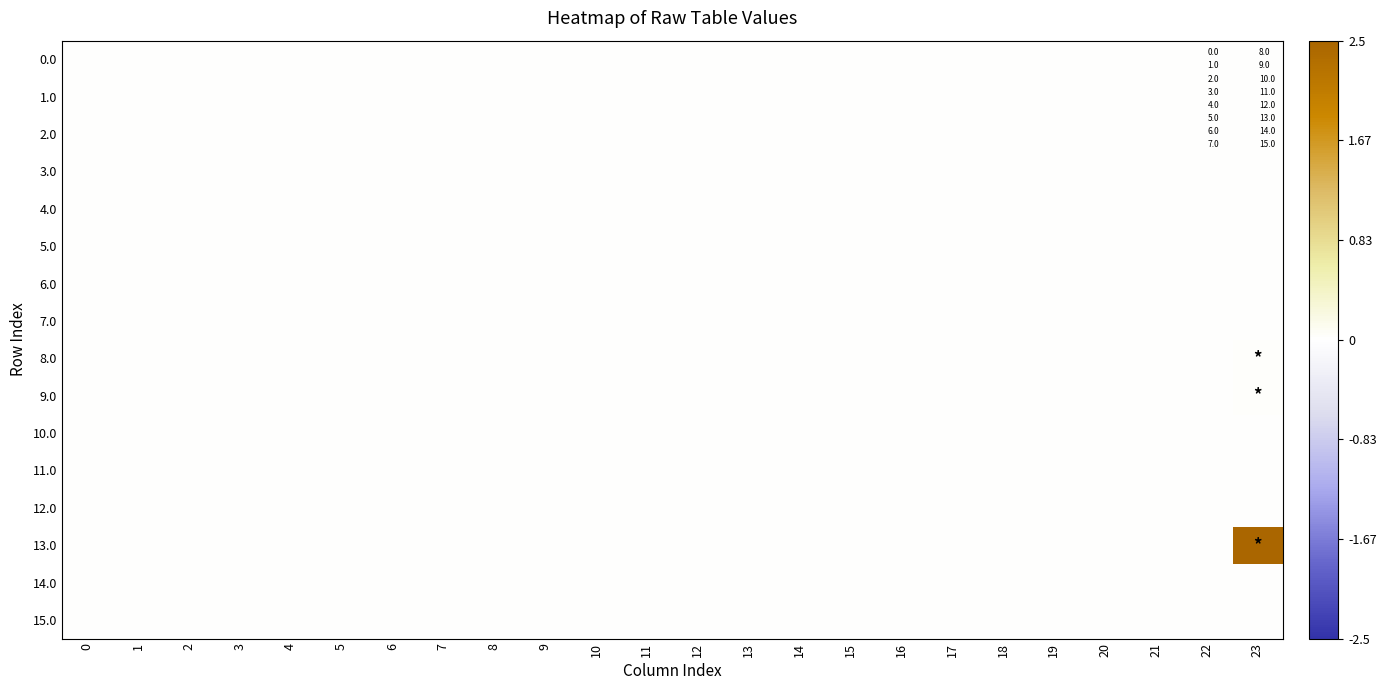

Between 22 and 17, which is larger?

22